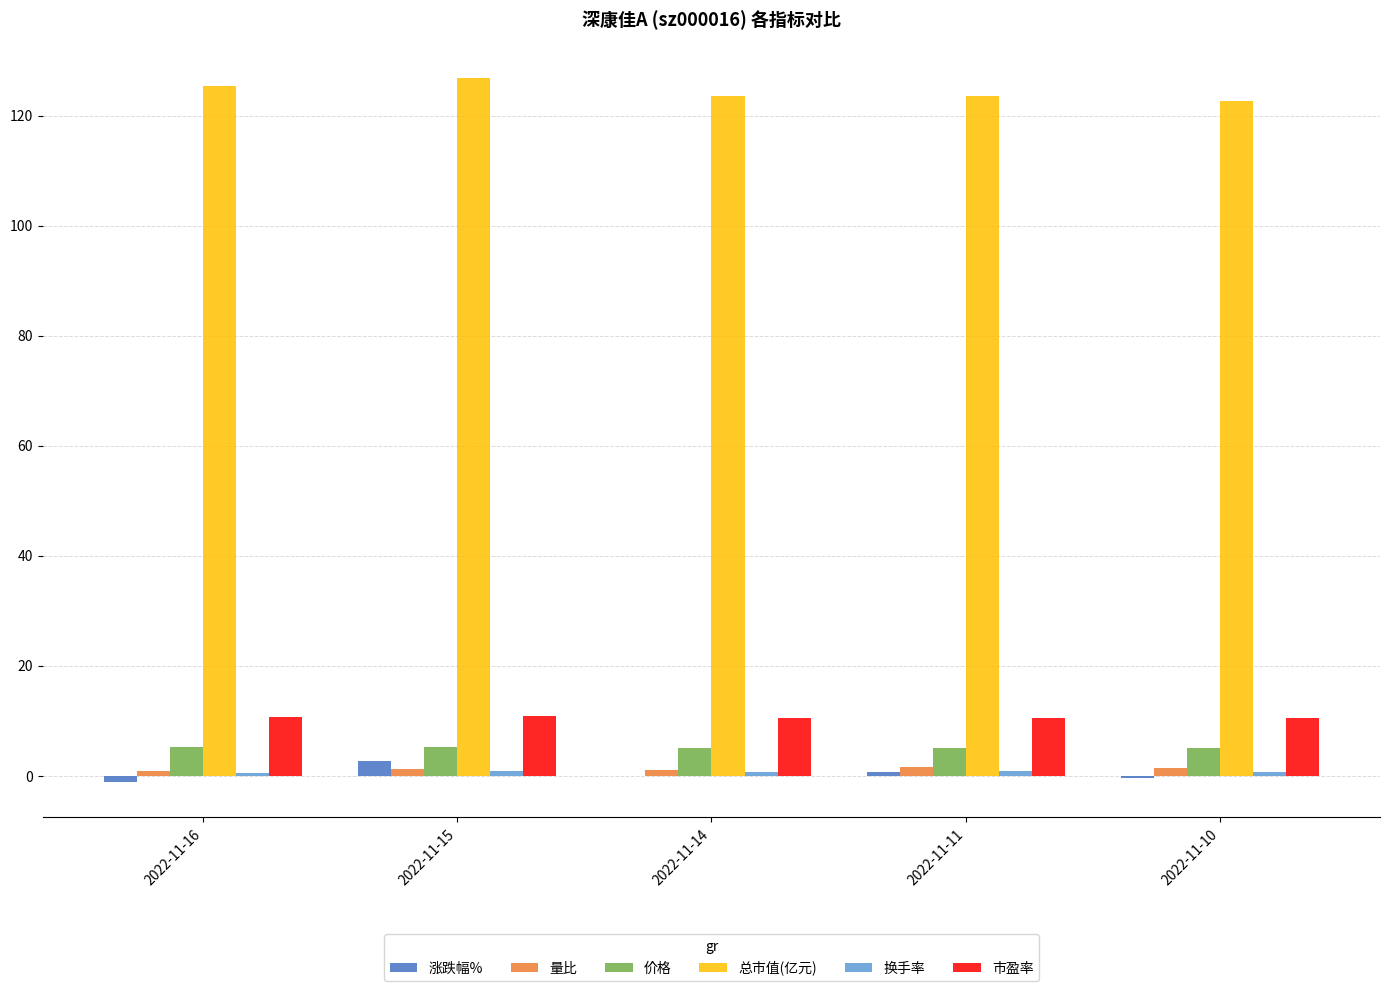

How many values in the 量比 series exceed 1?

4